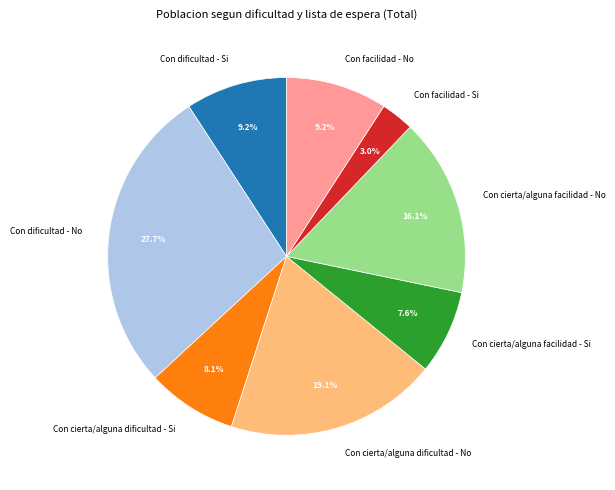

True or false: Con facilidad - No accounts for 9% of the total.

True